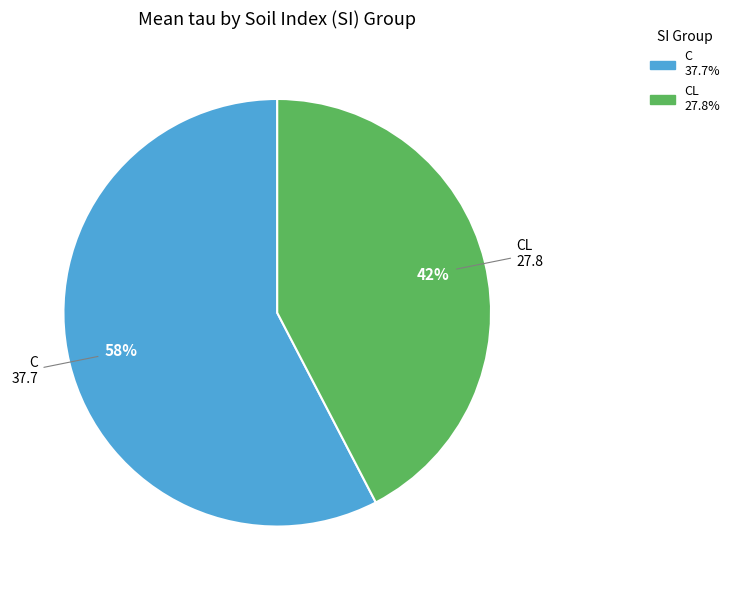

True or false: CL accounts for 48% of the total.

False